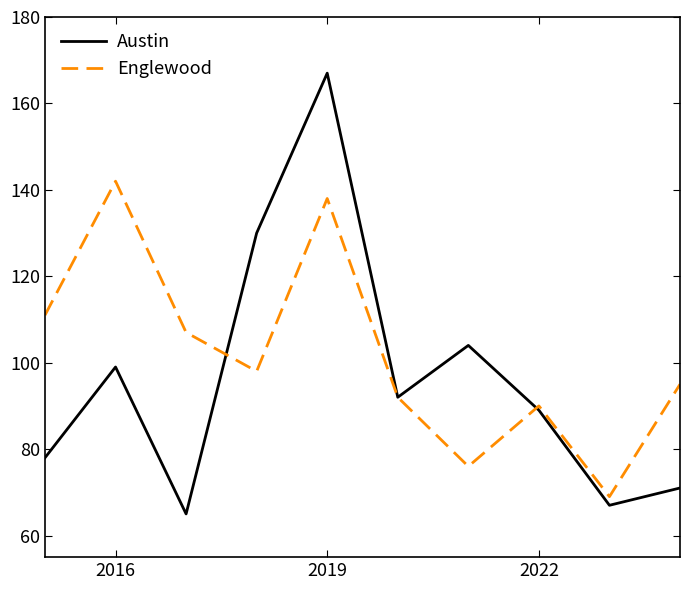

What is the minimum value shown in the chart?

65